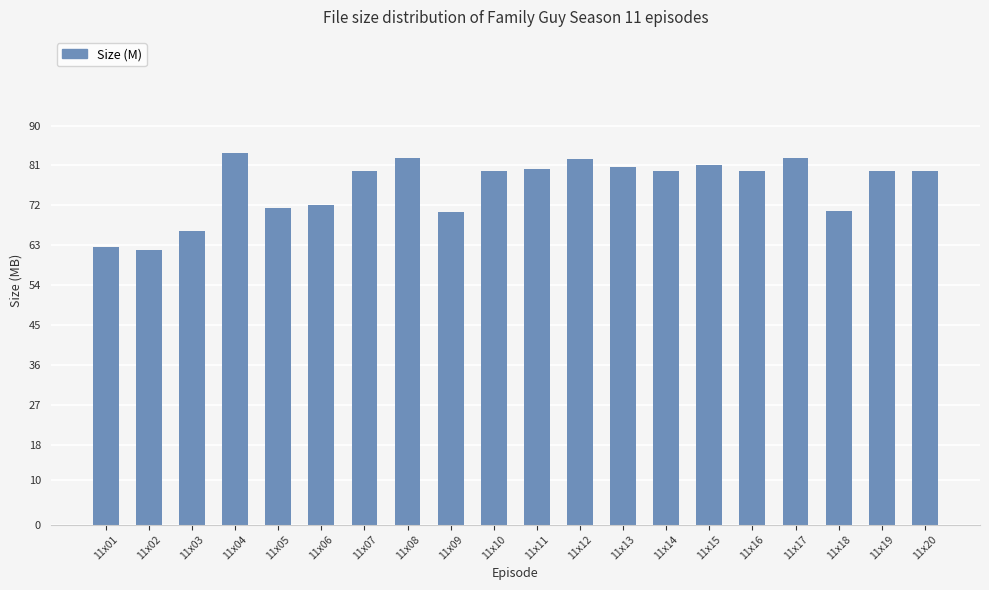

What is the minimum value shown in the chart?

62.0